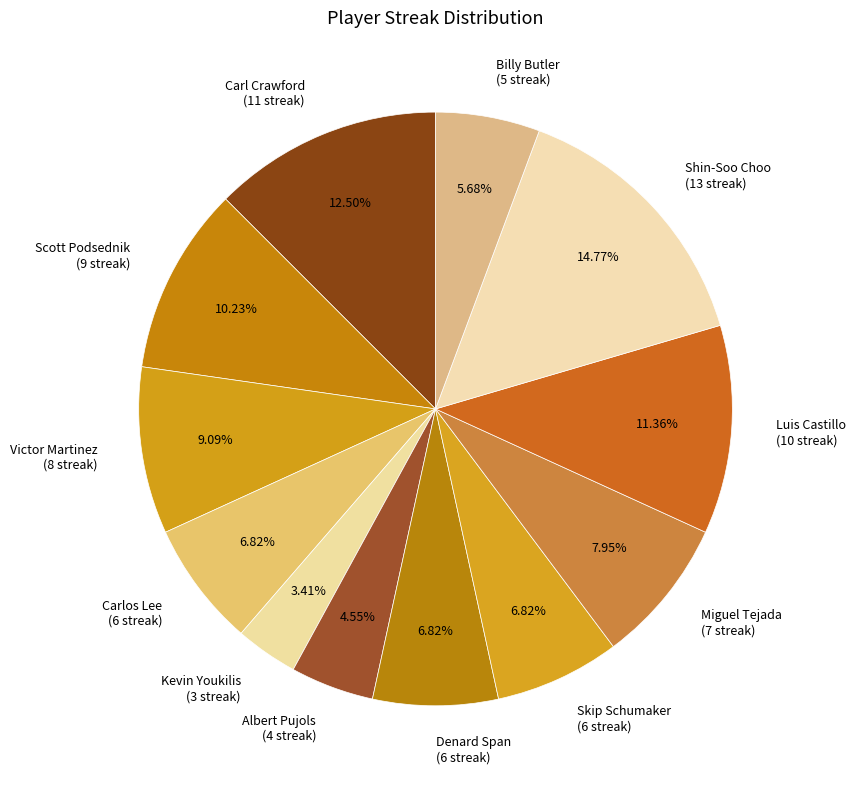

Is the sum of Carl Crawford (11 streak) and Billy Butler (5 streak) greater than half?

No